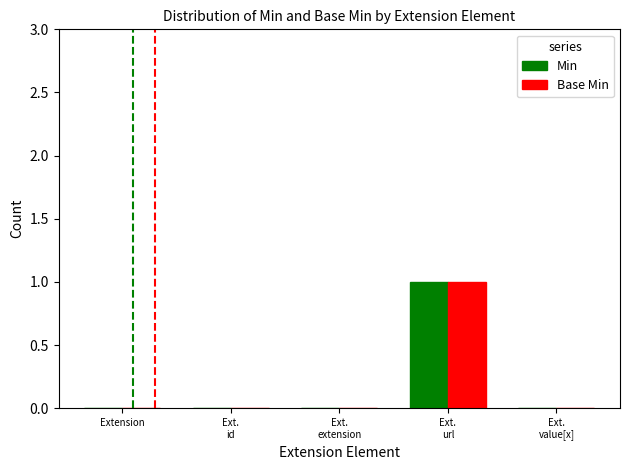

True or false: Base Min has a value of 1 at Extension.

False